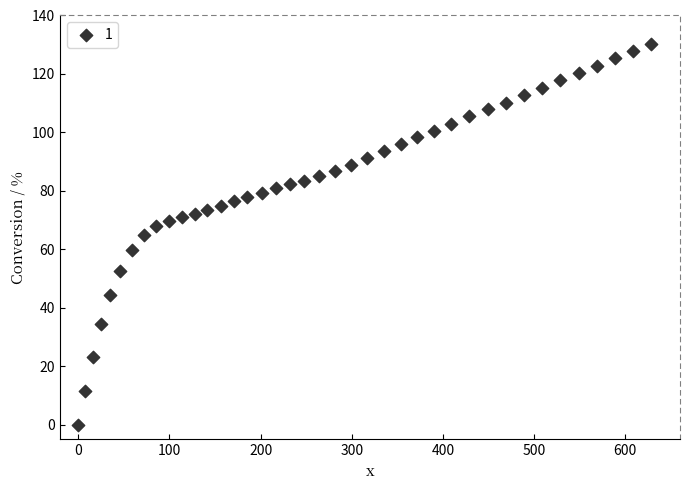

What is the range of X values (max minus min)?

628.2